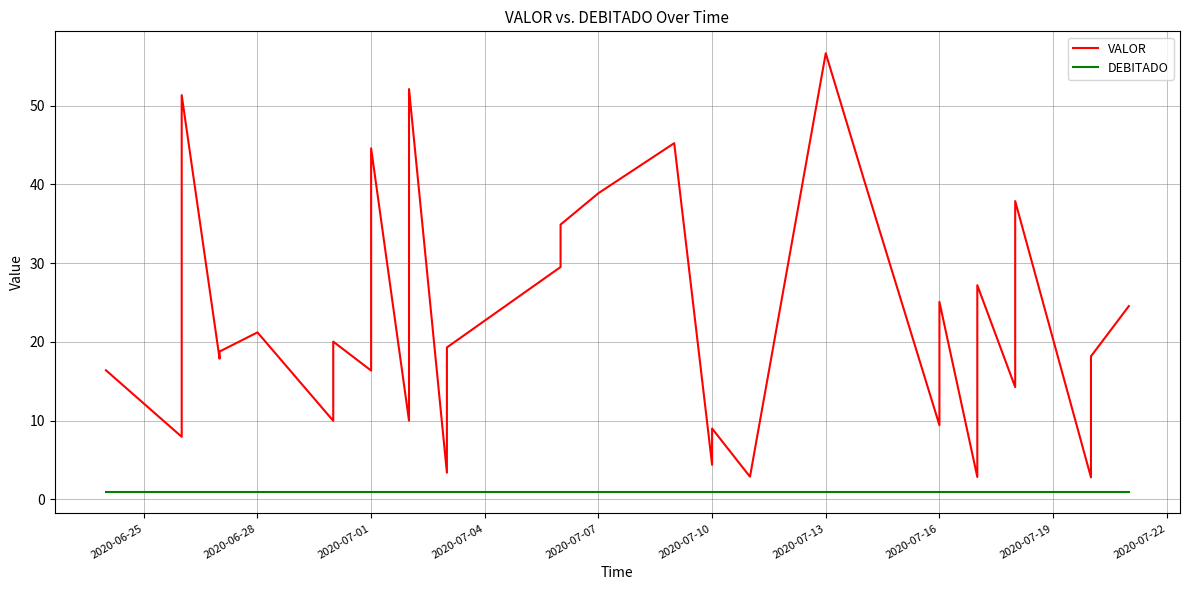

True or false: VALOR has more than 1 interior local peaks.

True